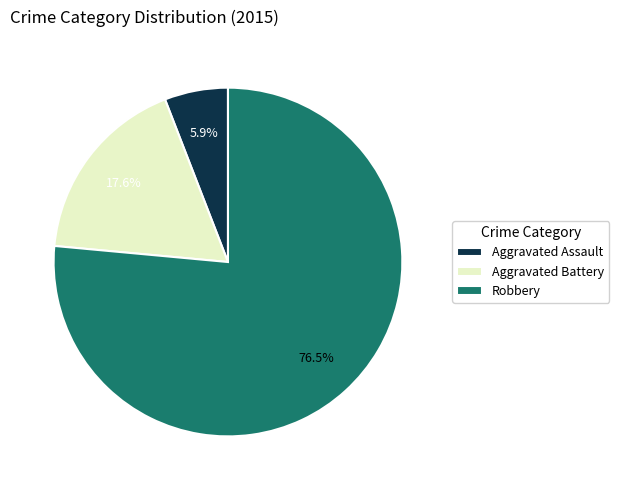

Approximately how many times larger is the value at Robbery compared to Aggravated Assault?

13.0